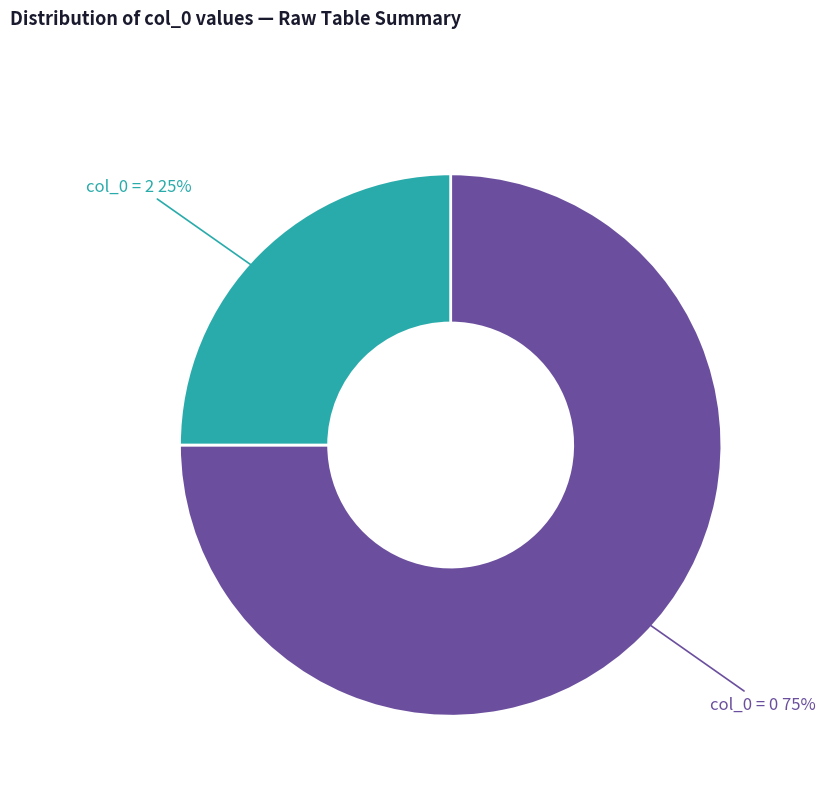

To the nearest percent, what is the average slice percentage?

50%